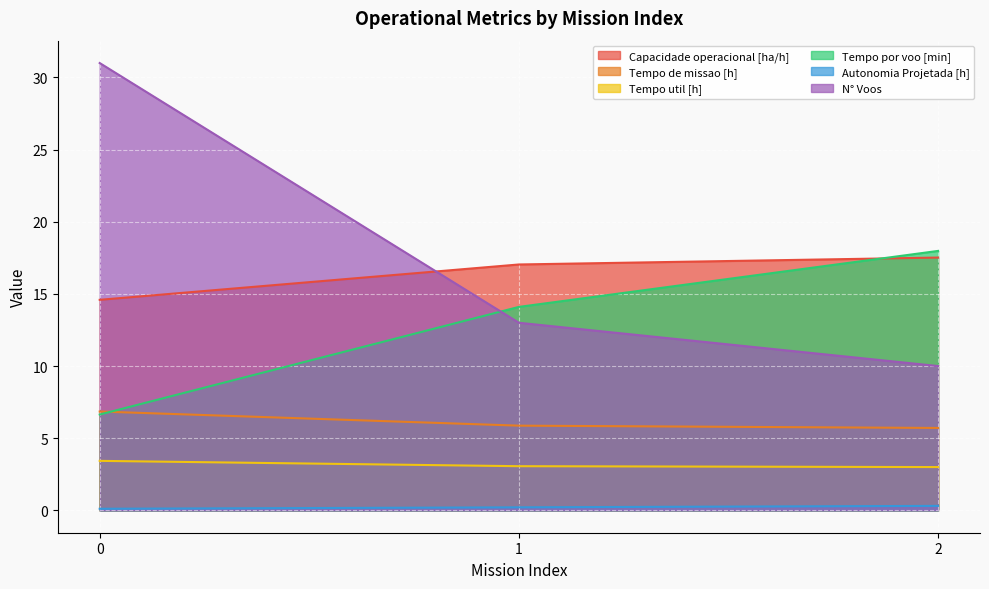

What is the total value across all series at 0?

62.6